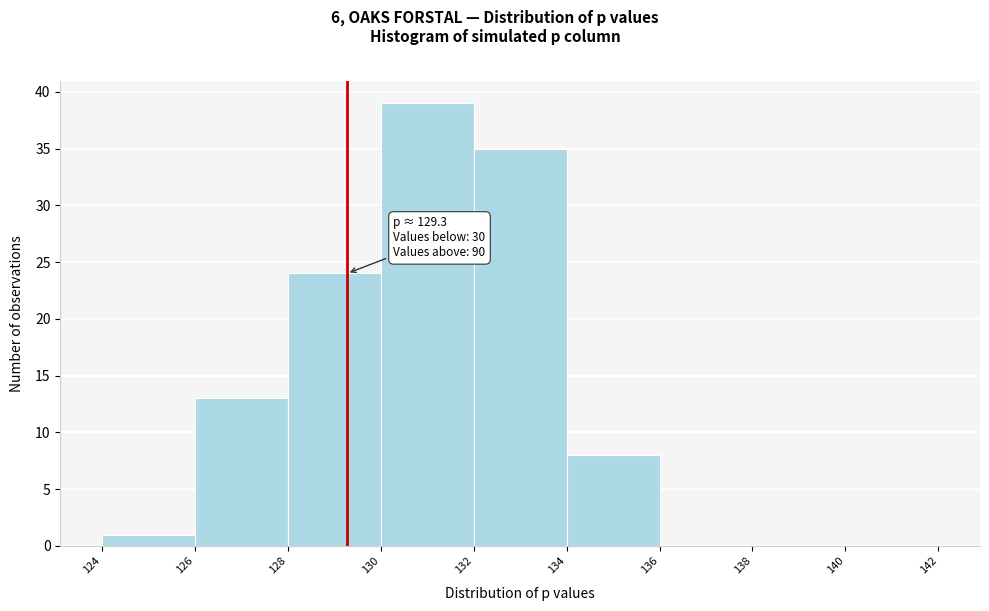

Which range on the x-axis has the tallest bar?

130 to 132